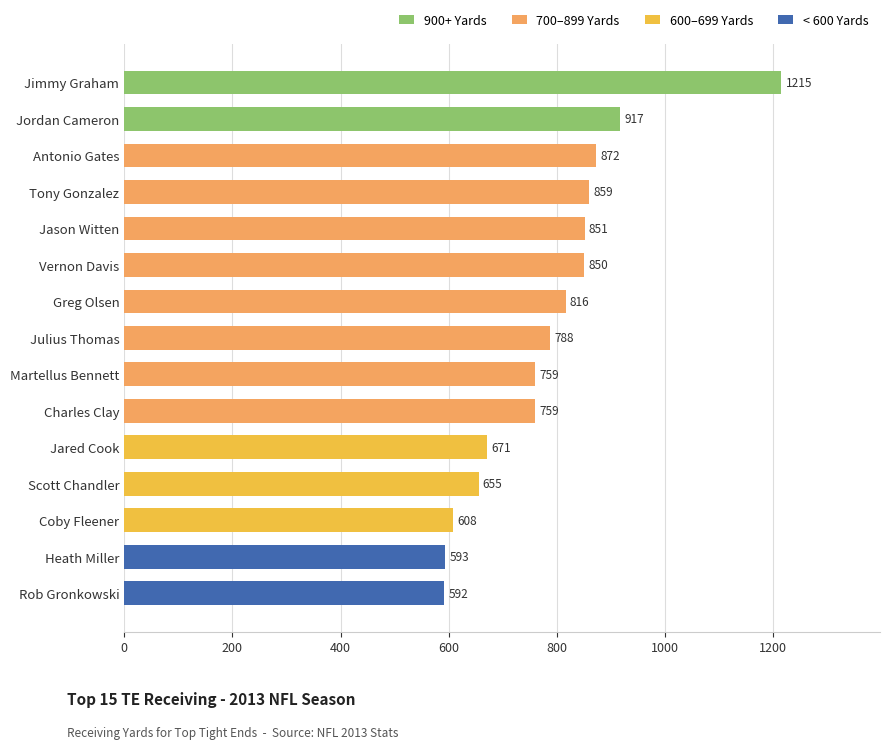

What is the difference between the maximum and minimum values?

623